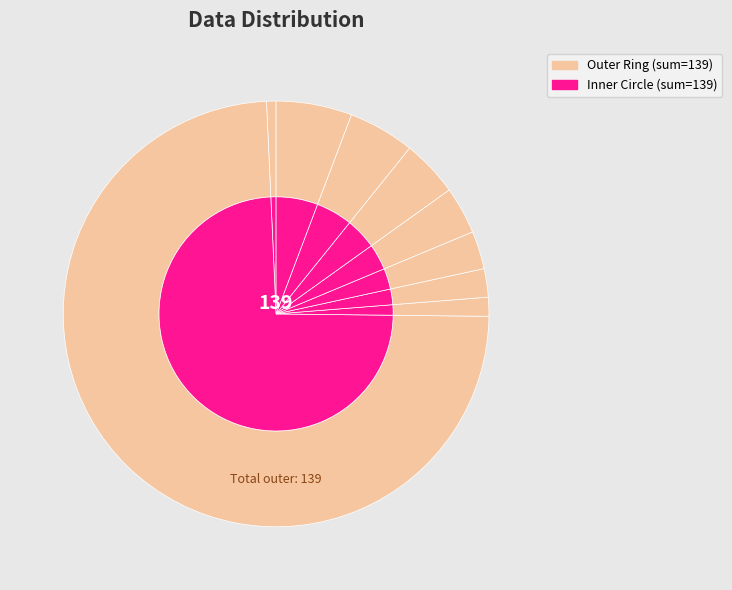

Count the number of slices in the pie.

9